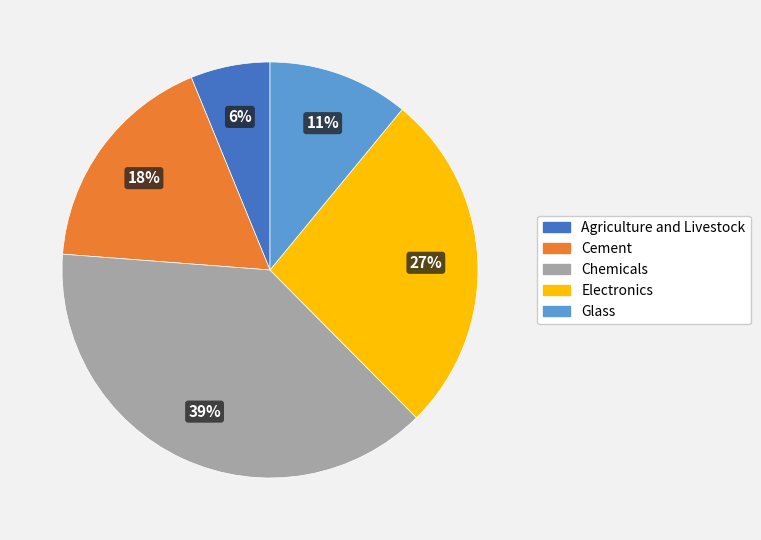

Does Electronics represent more than half of the total?

No